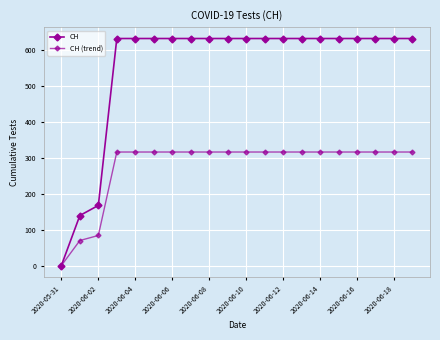

How many values in the CH series are below 631?

3